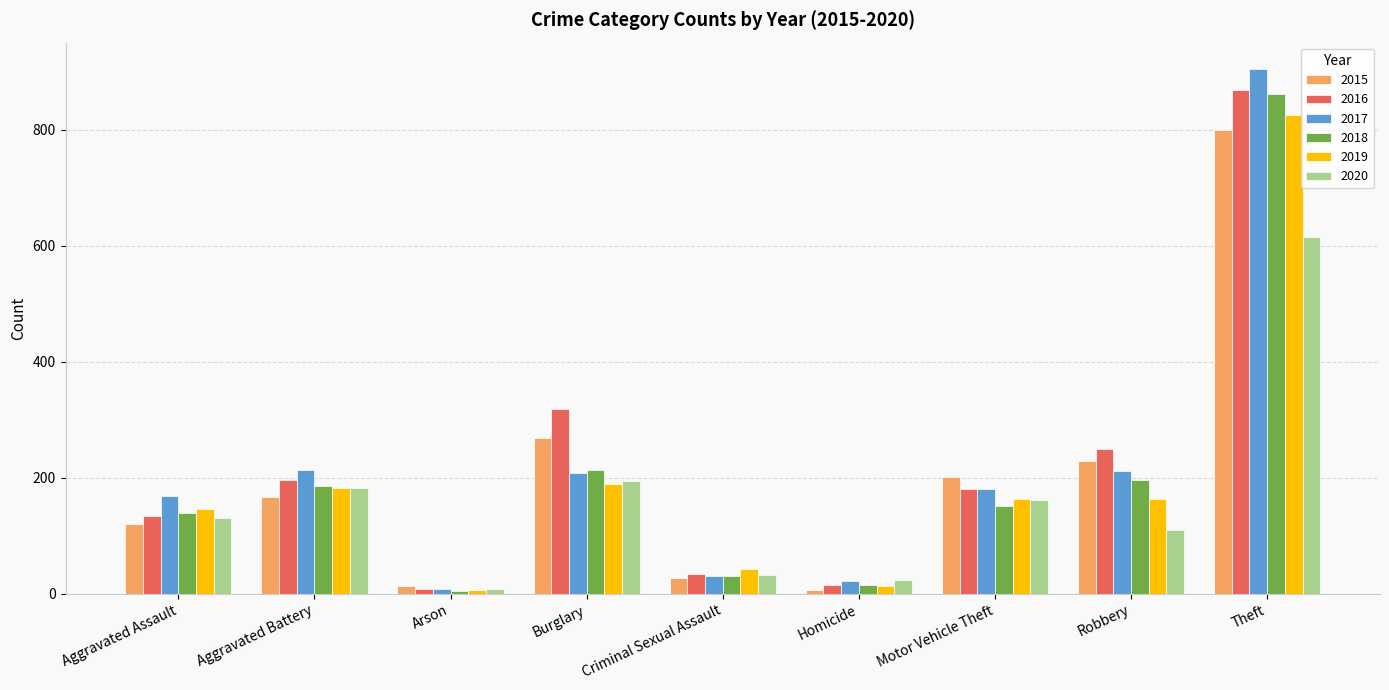

Is the value of 2019 at Aggravated Battery greater than the value of 2015 at Burglary?

No